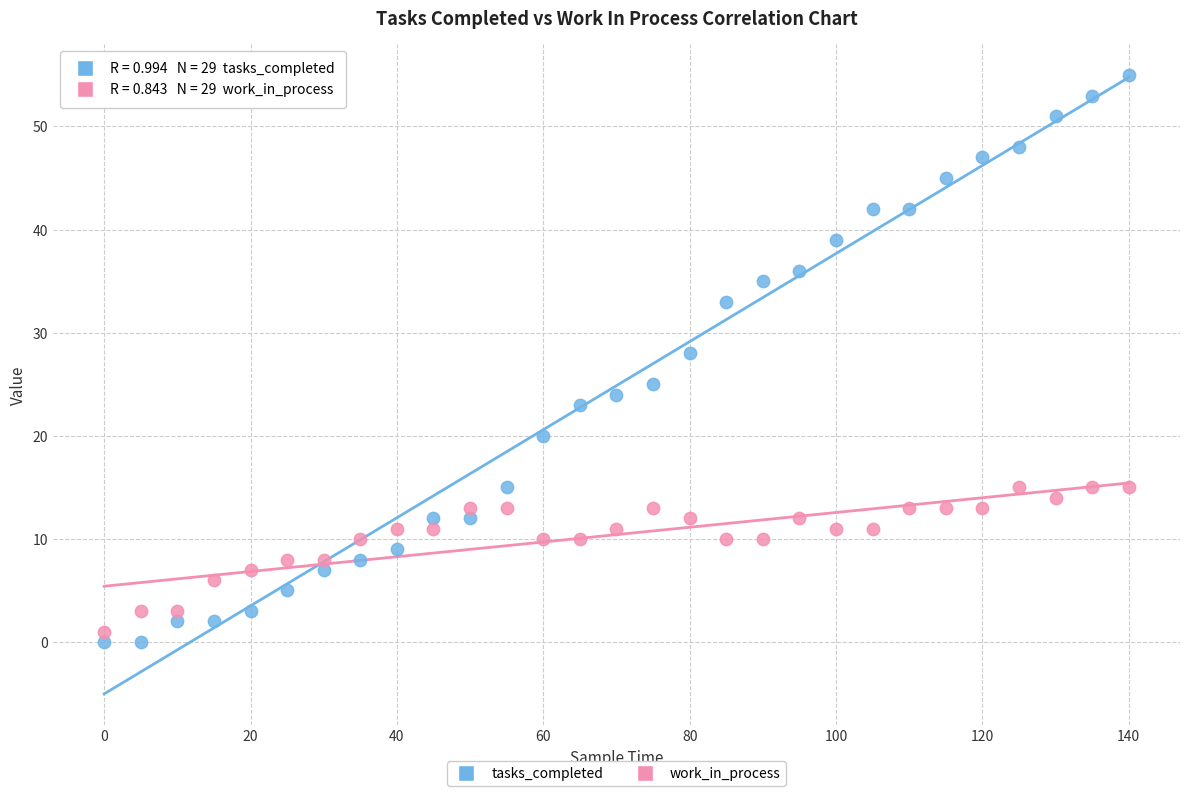

Which series reaches the minimum Y coordinate?

tasks_completed